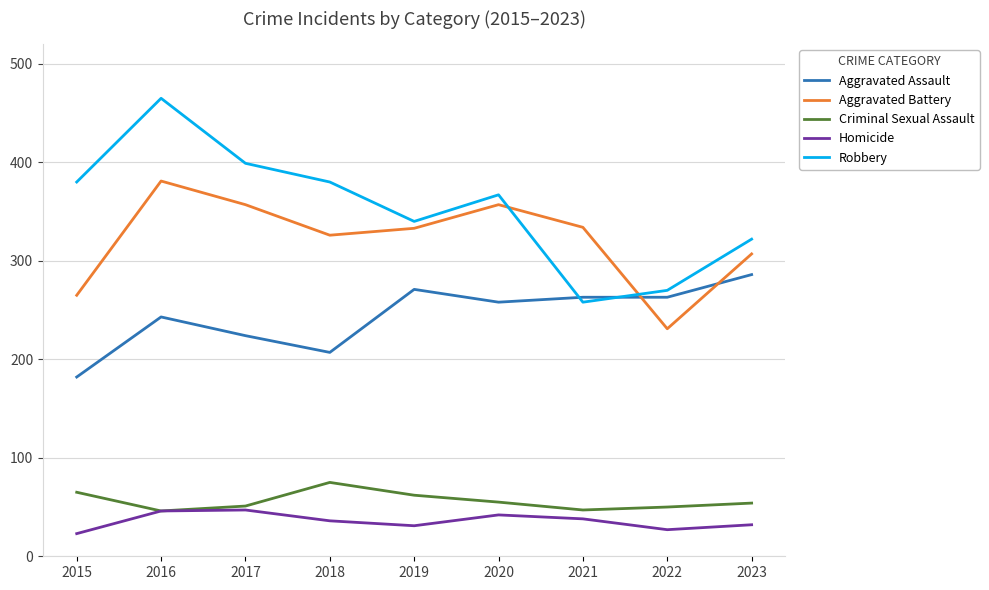

What is the average value of the Aggravated Battery series?

321